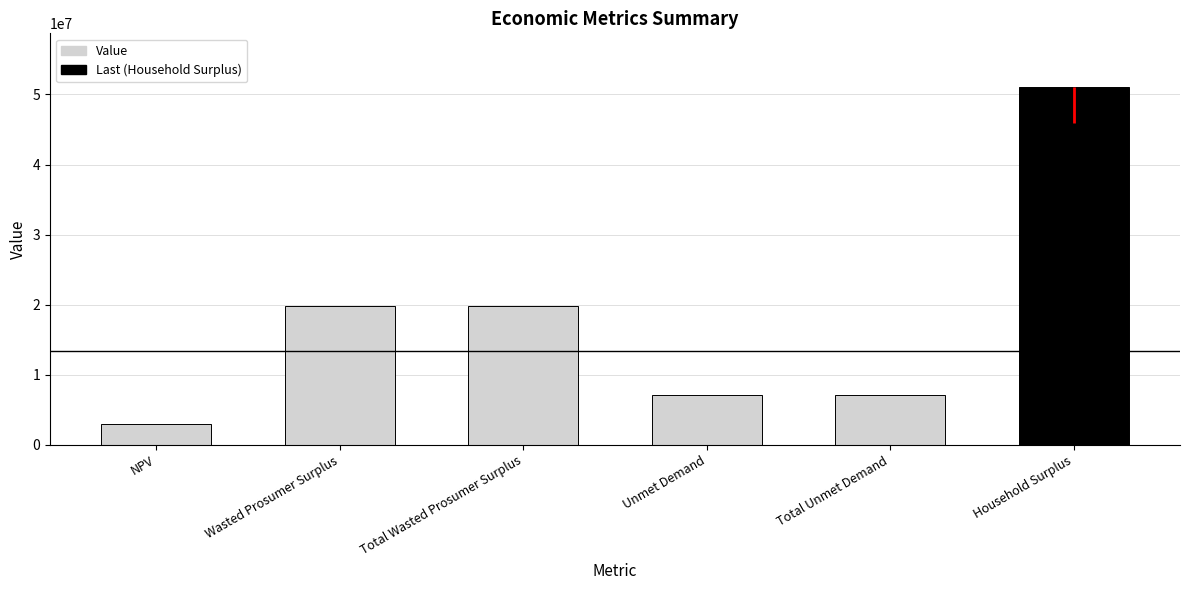

How many values are below 19760355?

3